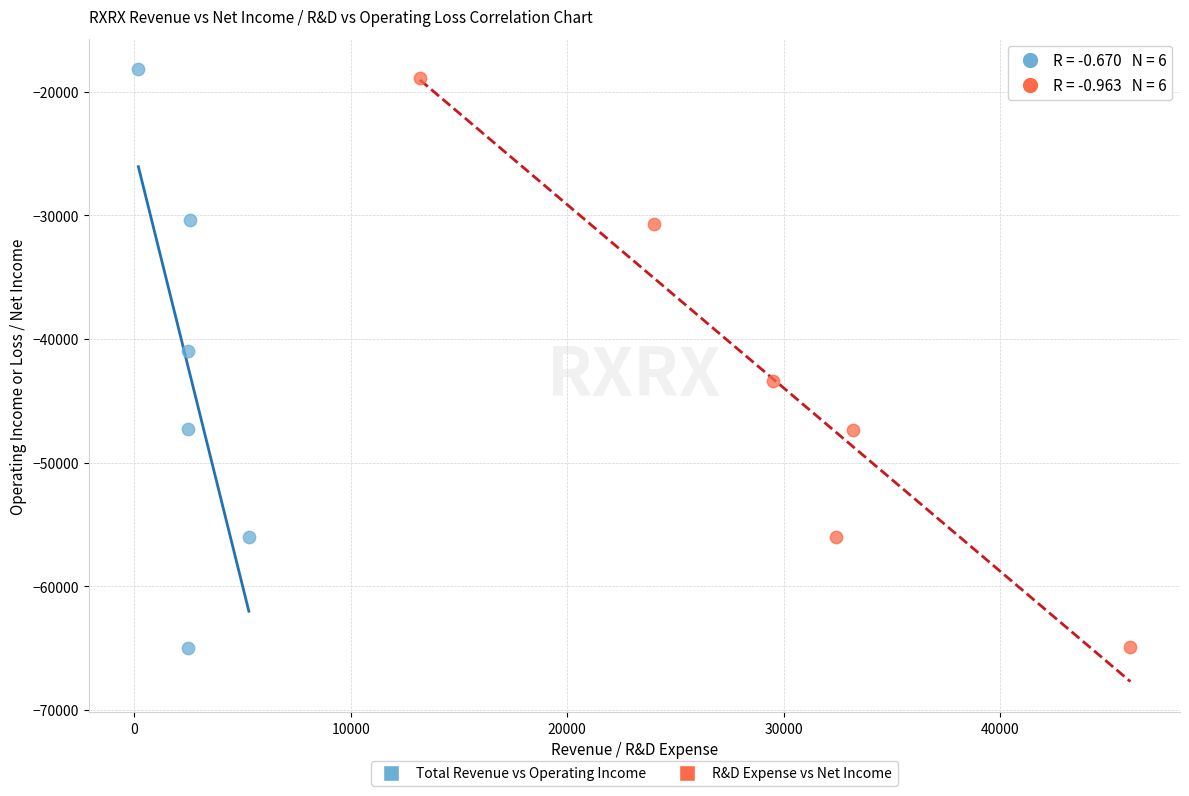

Which series has the largest Y range (max minus min)?

Total Revenue vs Operating Income